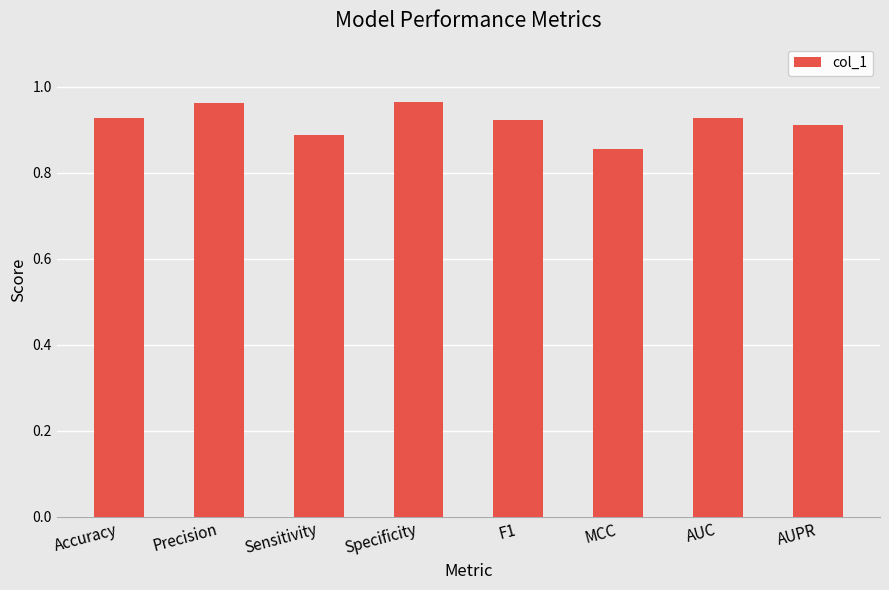

Which has a higher value, Sensitivity or Precision?

Precision